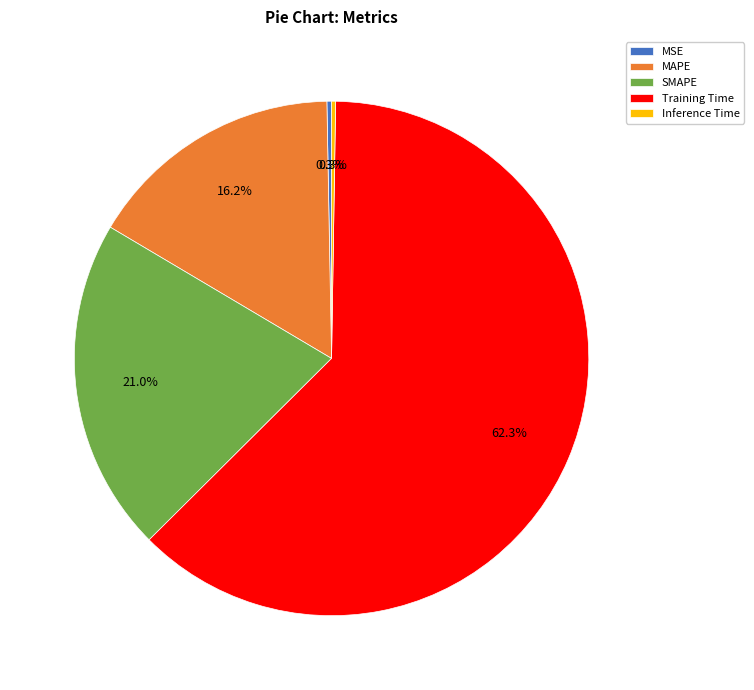

Which slice represents more than half of the pie?

Training Time